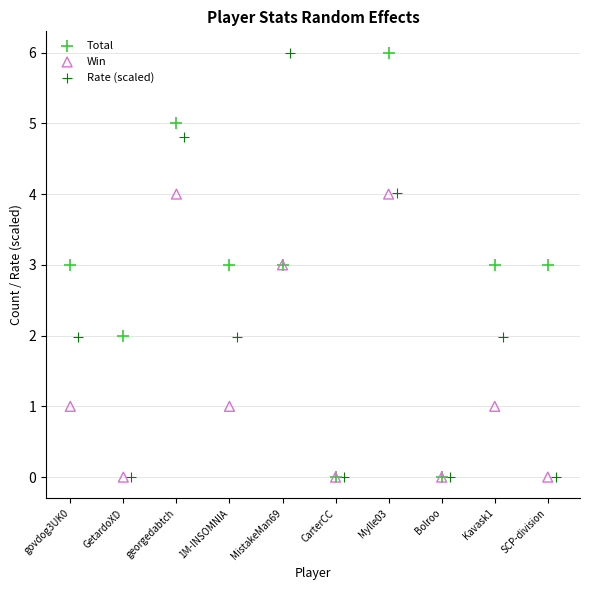

What are all the series names shown in the legend?

Total, Win, Rate (scaled)